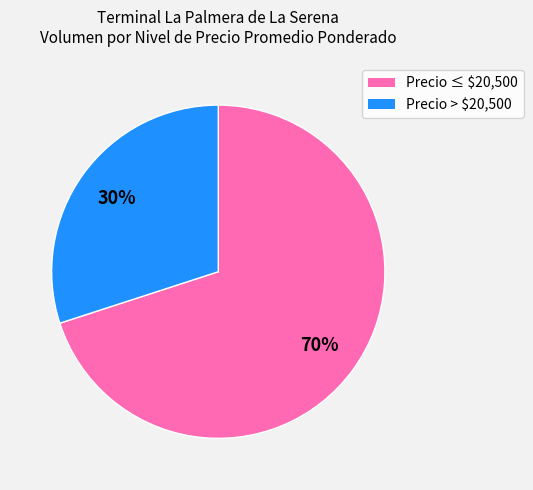

Does any single category account for the majority?

Yes